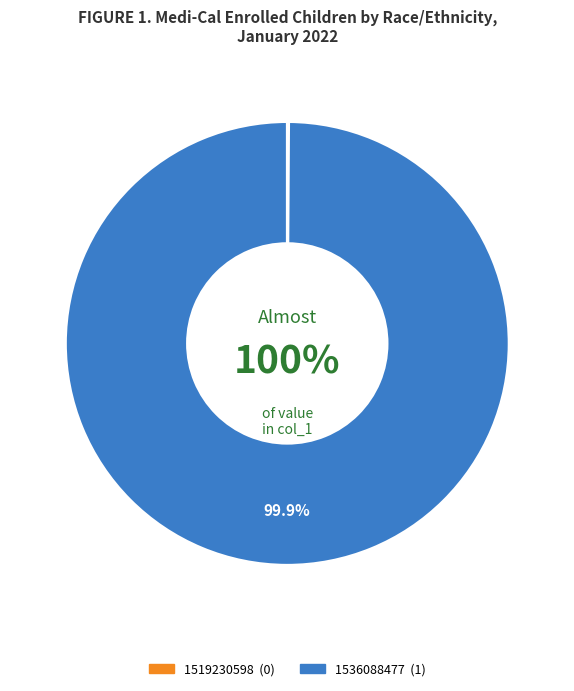

Which category has the biggest portion of the pie?

1536088477